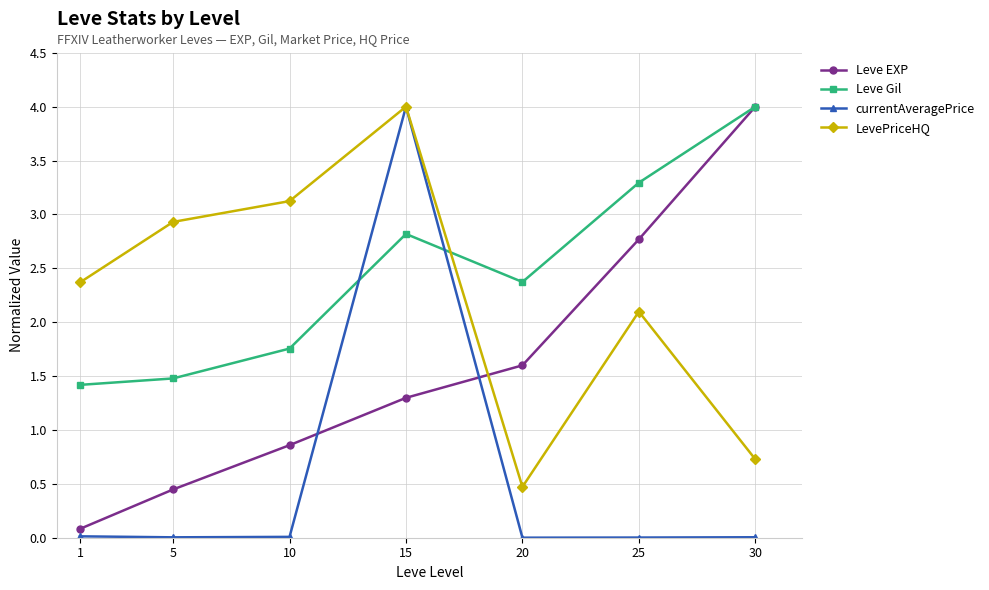

How many series are shown in this chart?

4